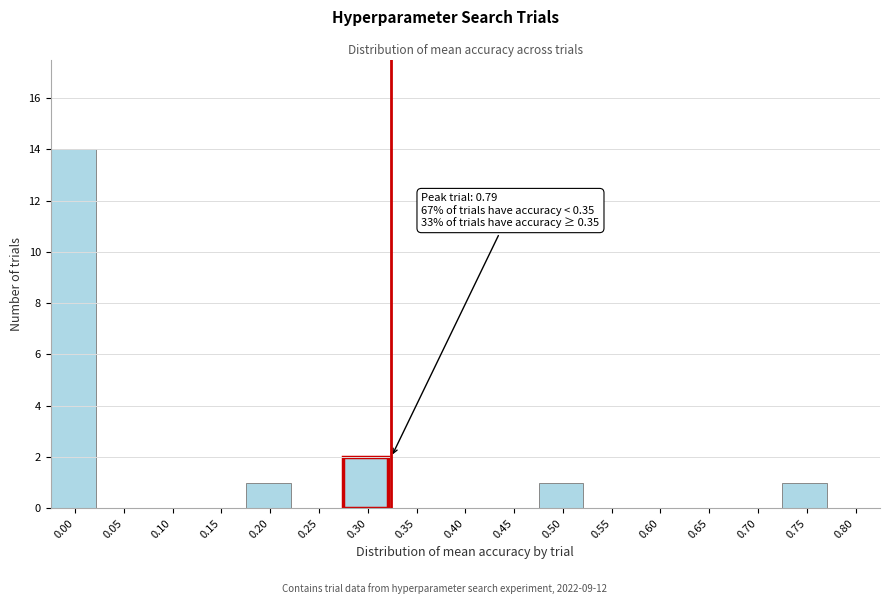

Reading left to right, extract all data points from this chart.

0.00=14	0.05=0	0.10=0	0.15=0	0.20=1	0.25=0	0.30=2	0.35=0	0.40=0	0.45=0	0.50=1	0.55=0	0.60=0	0.65=0	0.70=0	0.75=1	0.80=0